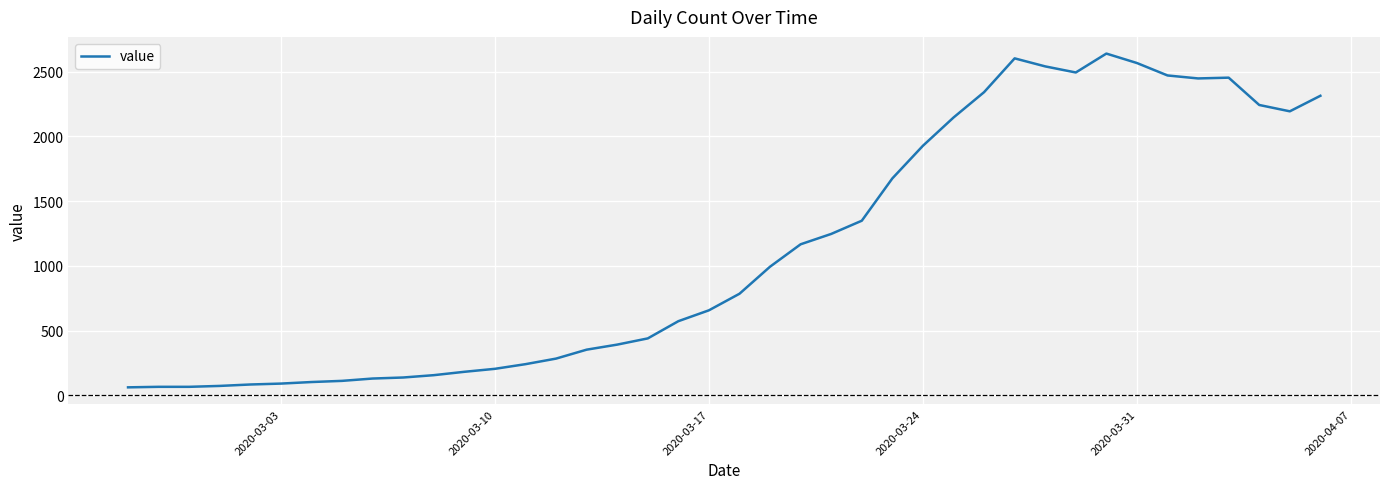

What is the difference between the maximum and minimum values?

2578